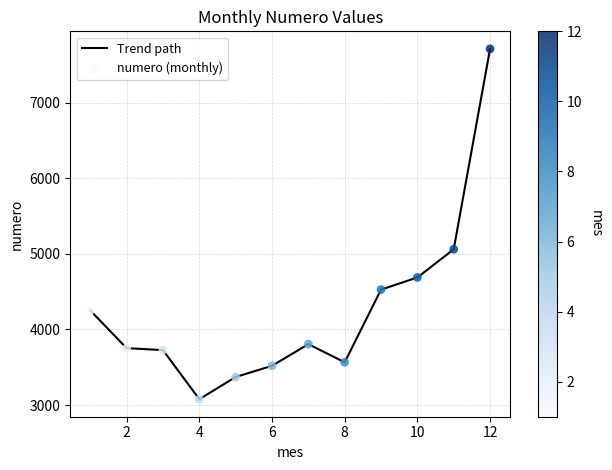

What is the difference between the maximum and minimum values?

4639